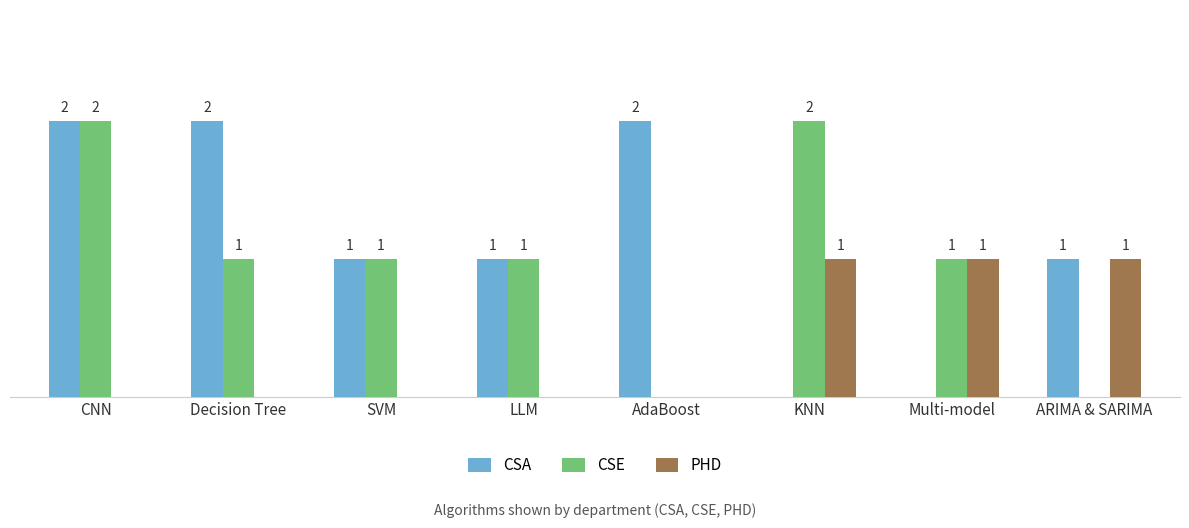

Which series has the largest total across all categories?

CSA